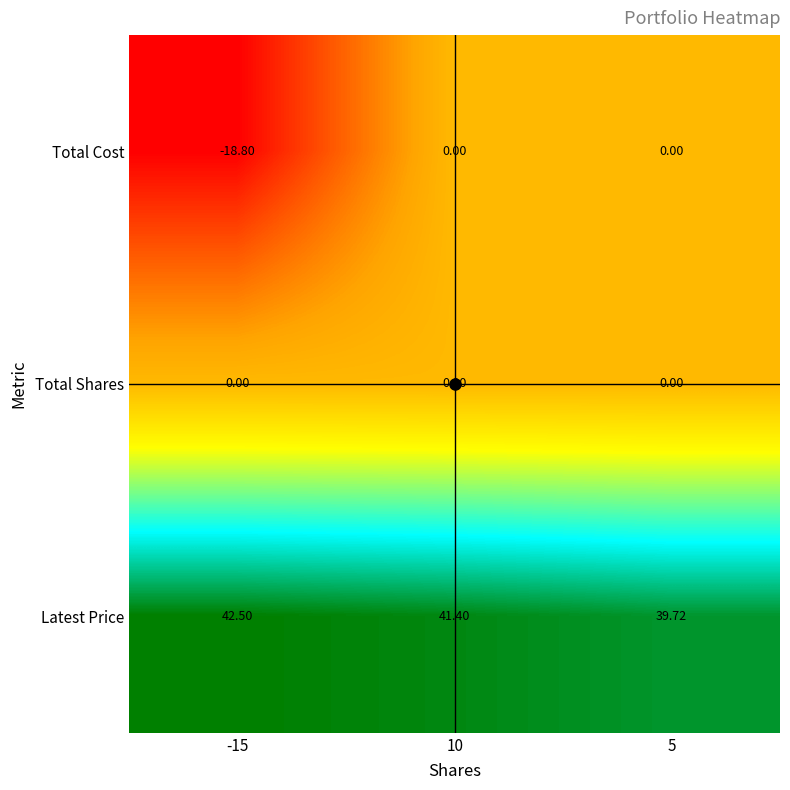

What is the spread (max minus min) of values at -15?

61.3